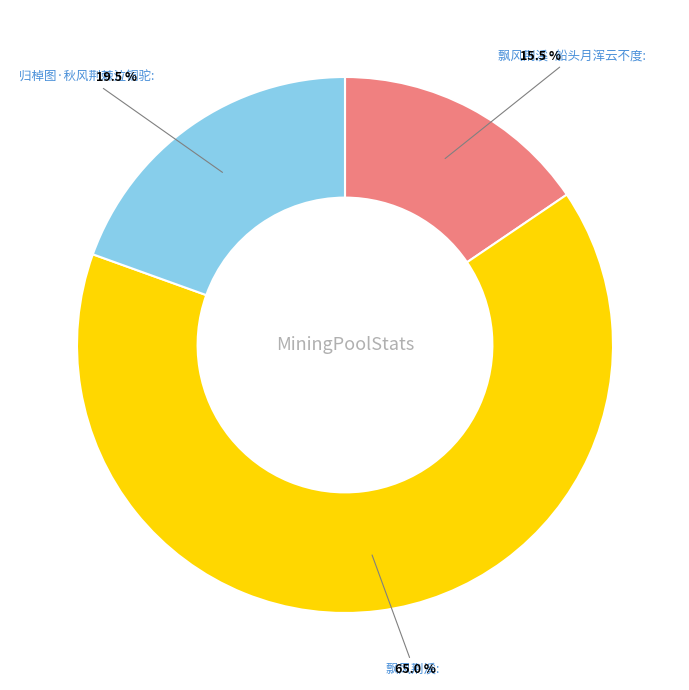

Is the sum of 归棹图·秋风荆棘泣铜驼 and 飘风荆溪 greater than half?

Yes